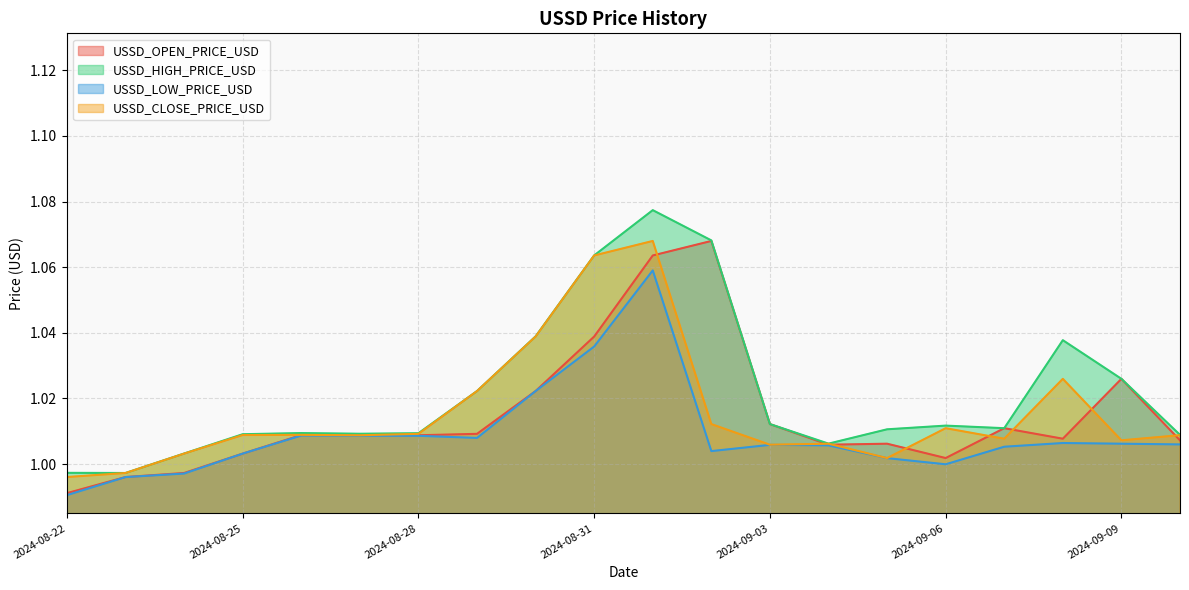

Is it true that USSD_CLOSE_PRICE_USD equals 0.6 at 2024-09-01?

False